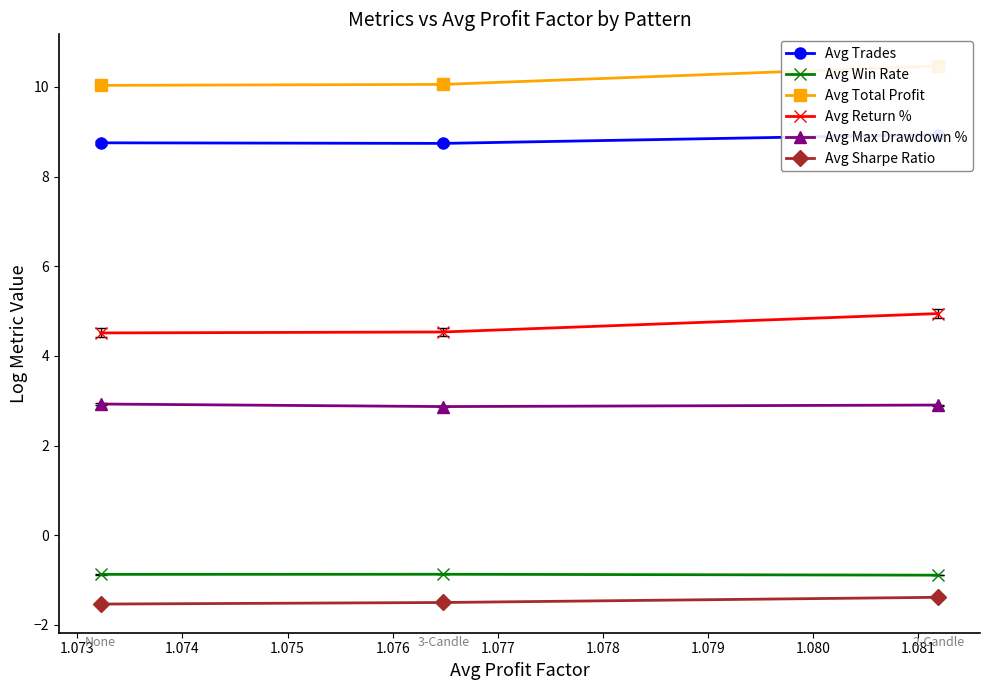

What is the sum of all Avg Return % values?

14.0